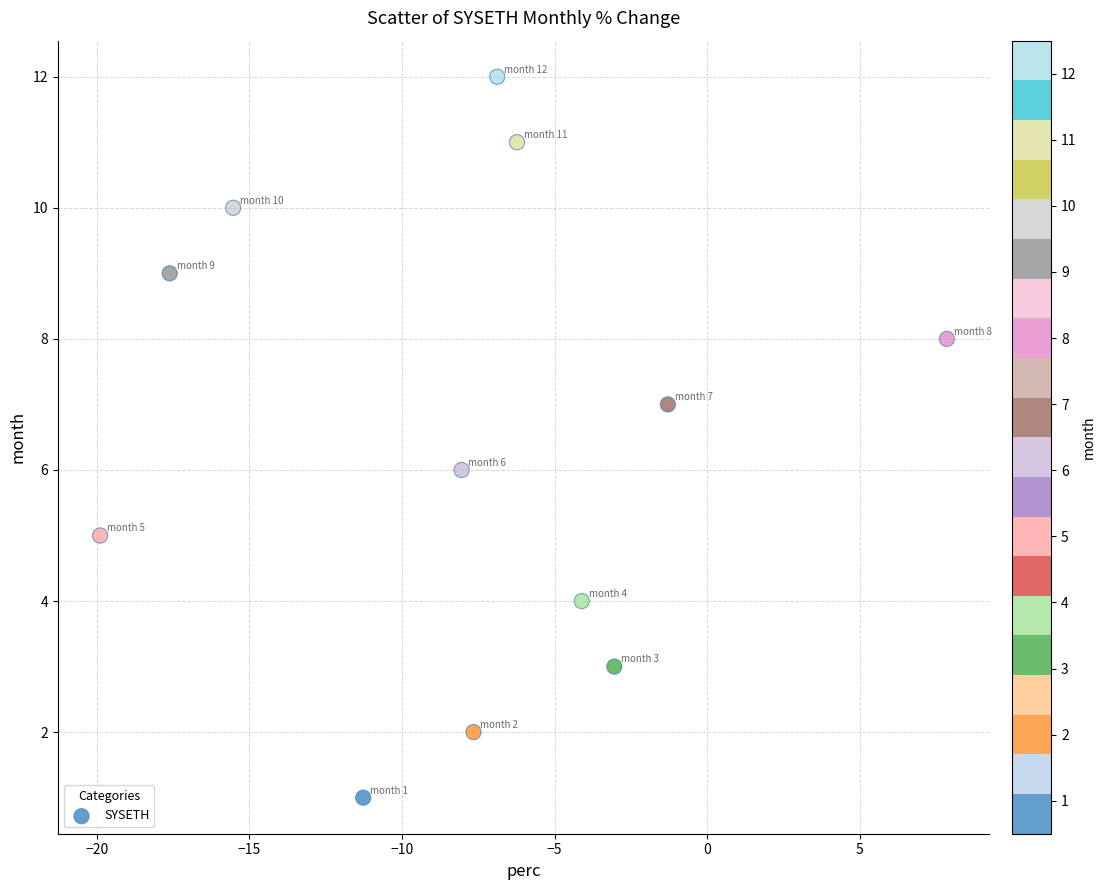

What is the range of Y values (max minus min)?

11